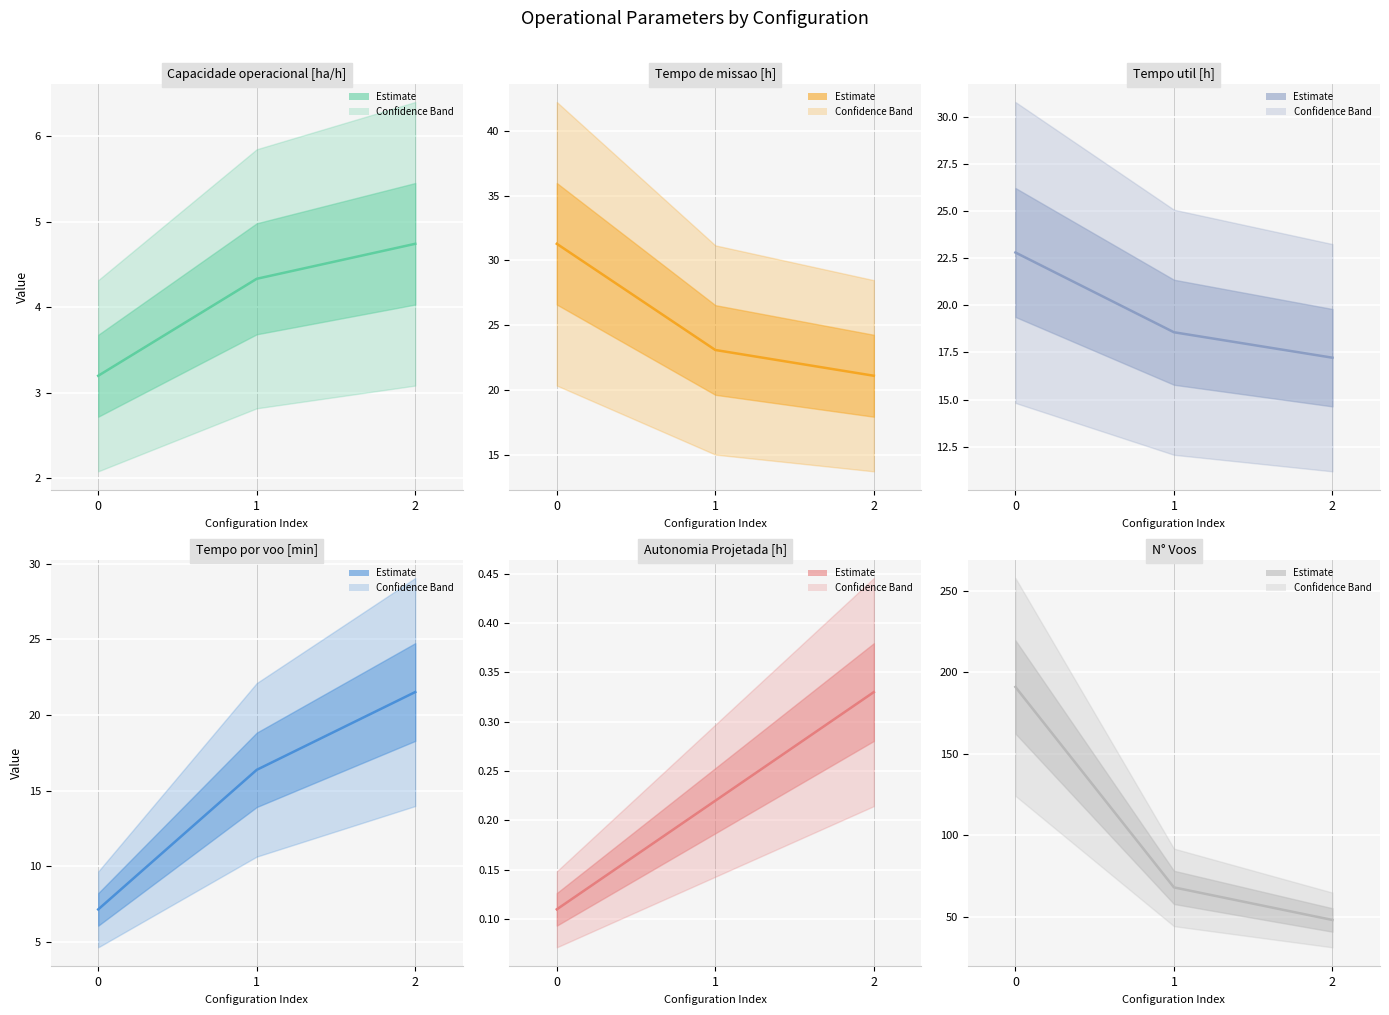

List the series in order of their peak value, lowest first.

Autonomia Projetada [h], Capacidade operacional [ha/h], Tempo por voo [min], Tempo util [h], Tempo de missao [h], N° Voos